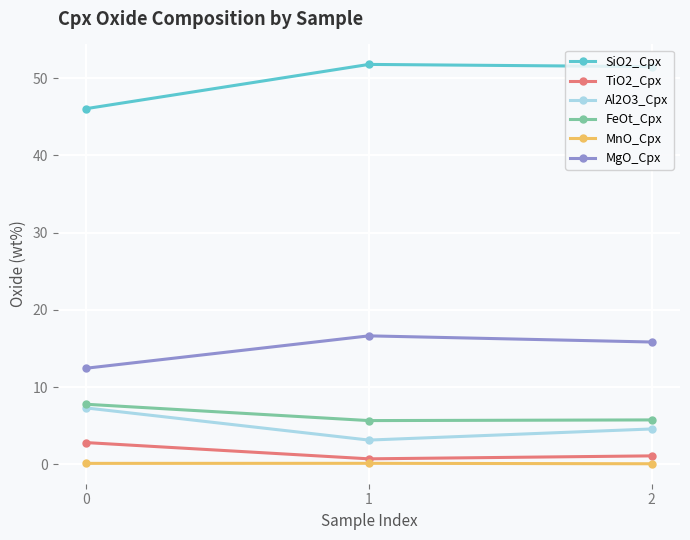

True or false: MgO_Cpx has a value of 4.8 at 1.

False